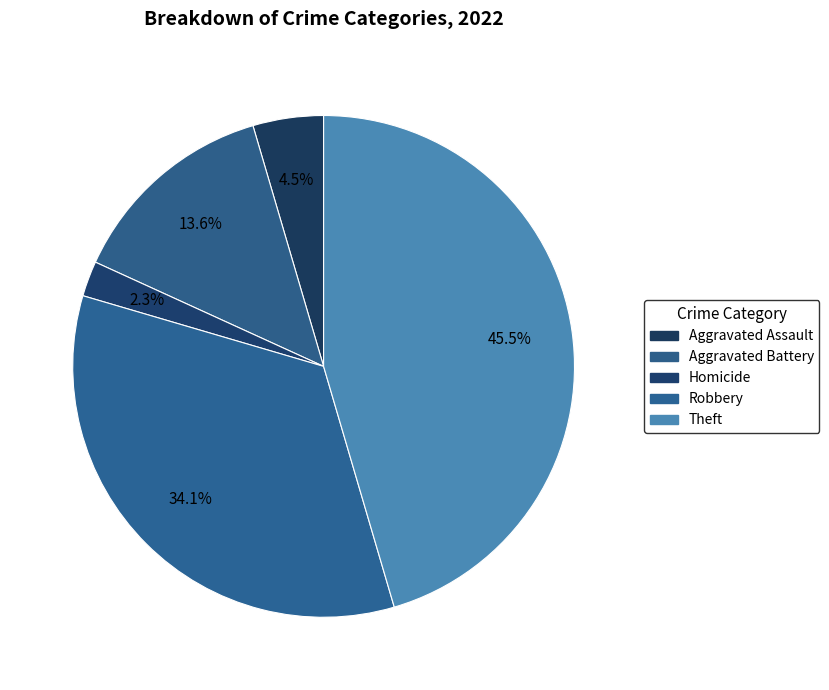

How many slices are in this pie chart?

5